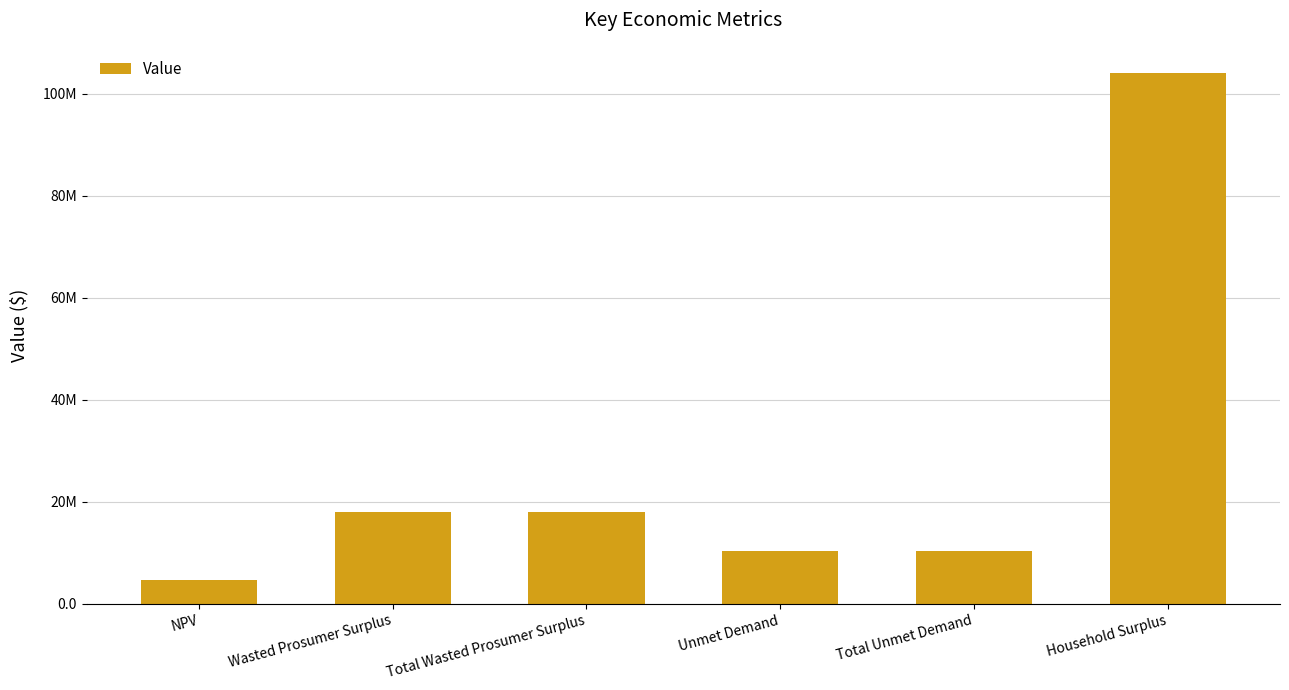

Rank the categories by value from highest to lowest.

Household Surplus, Wasted Prosumer Surplus, Total Wasted Prosumer Surplus, Unmet Demand, Total Unmet Demand, NPV